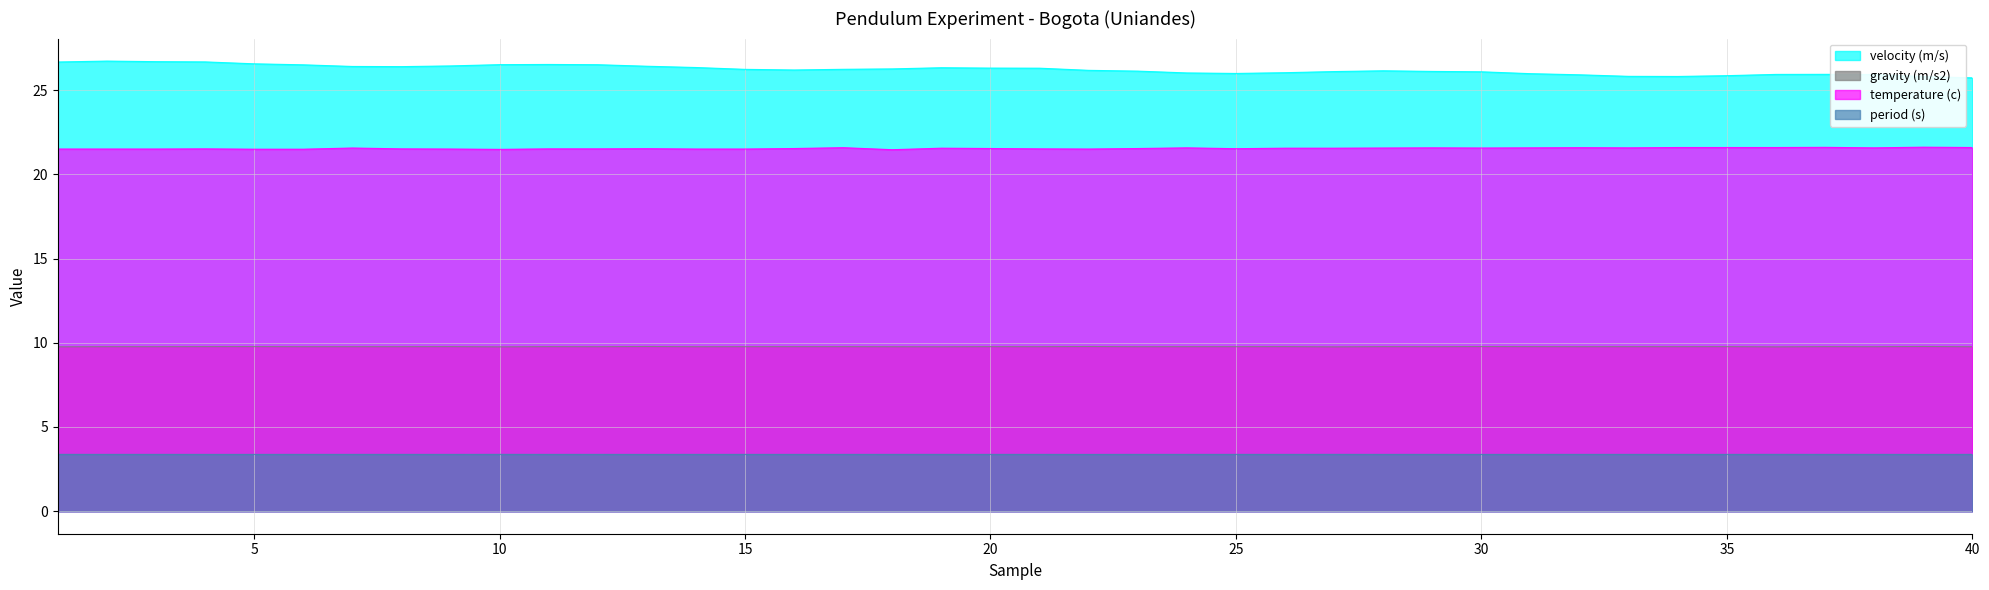

True or false: period (s) and velocity (m/s) cross at least once.

False